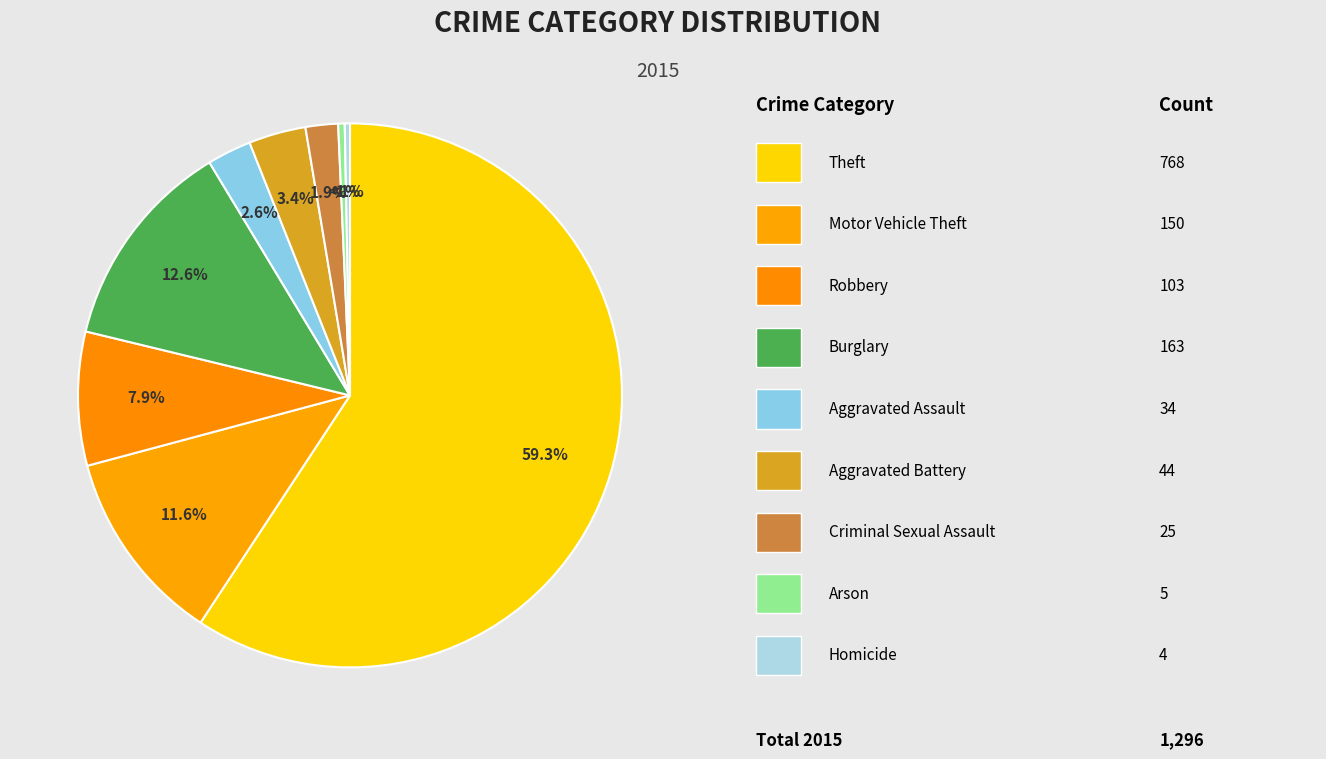

Which slice is the smallest?

Homicide